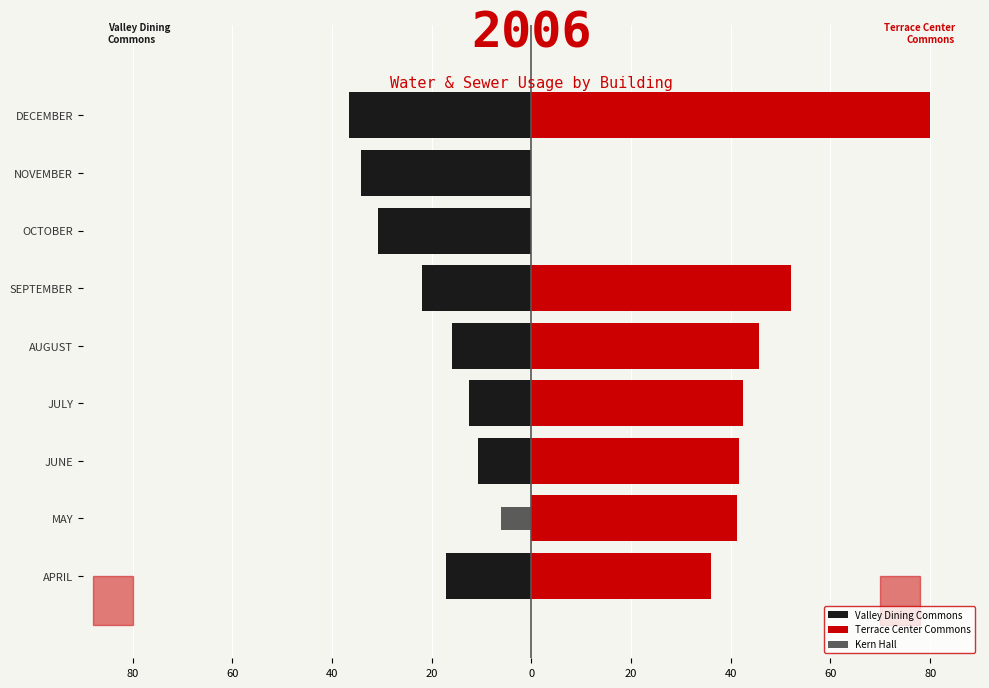

Rank the series at DECEMBER from lowest to highest value.

Valley Dining Commons, Kern Hall, Terrace Center Commons